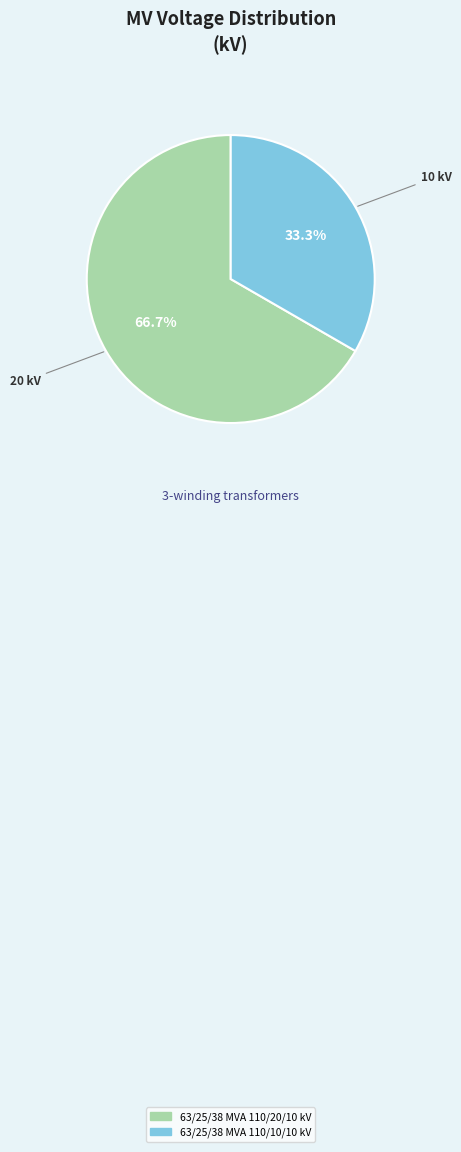

To the nearest percent, what is the difference between the 63/25/38 MVA 110/10/10 kV and 63/25/38 MVA 110/20/10 kV slice percentages?

33%